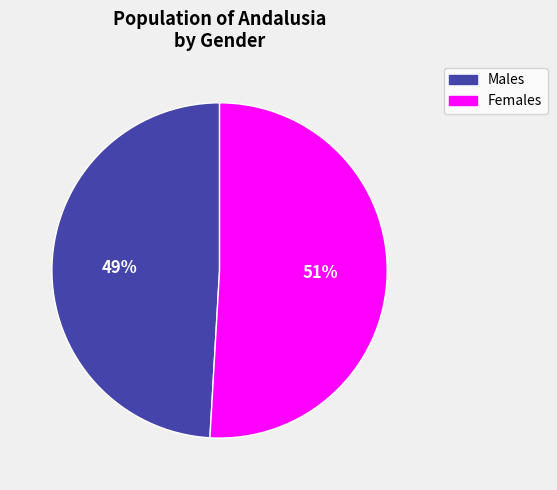

Is there any slice that represents more than half of the pie?

Yes